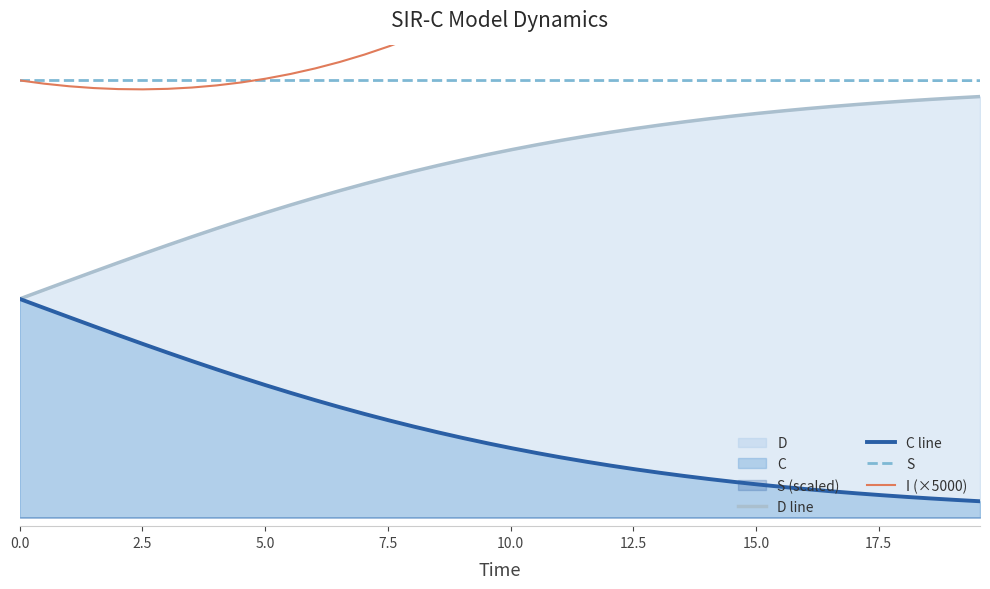

How many interior local peaks does the S series have?

1